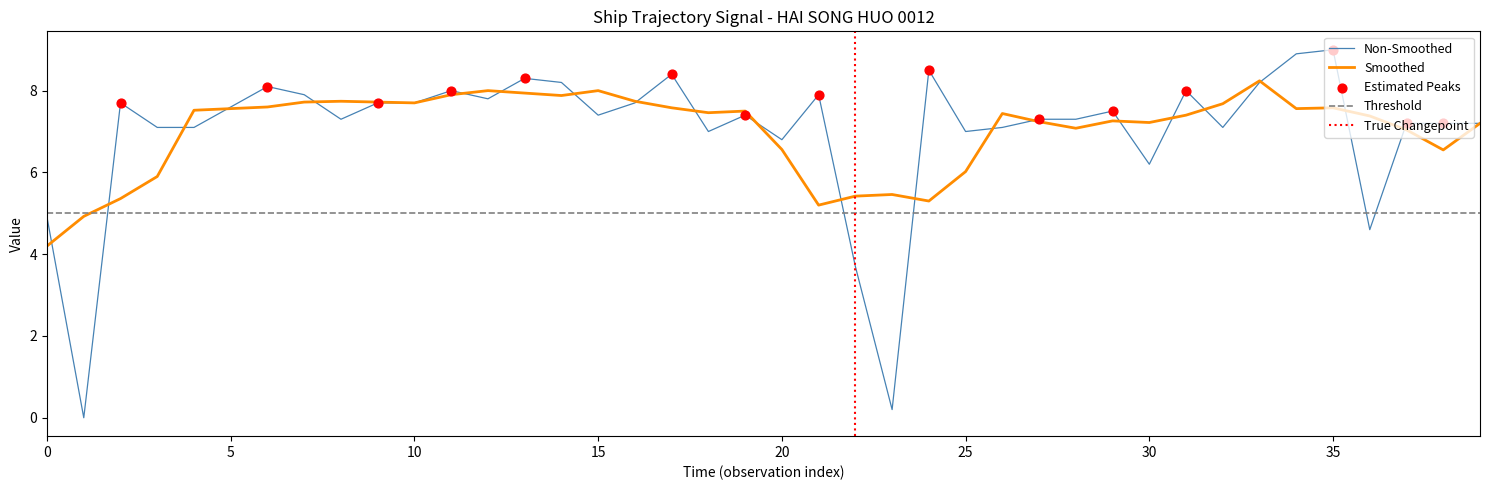

Is the value of Non-Smoothed at 0 greater than the value of Smoothed at 35?

No